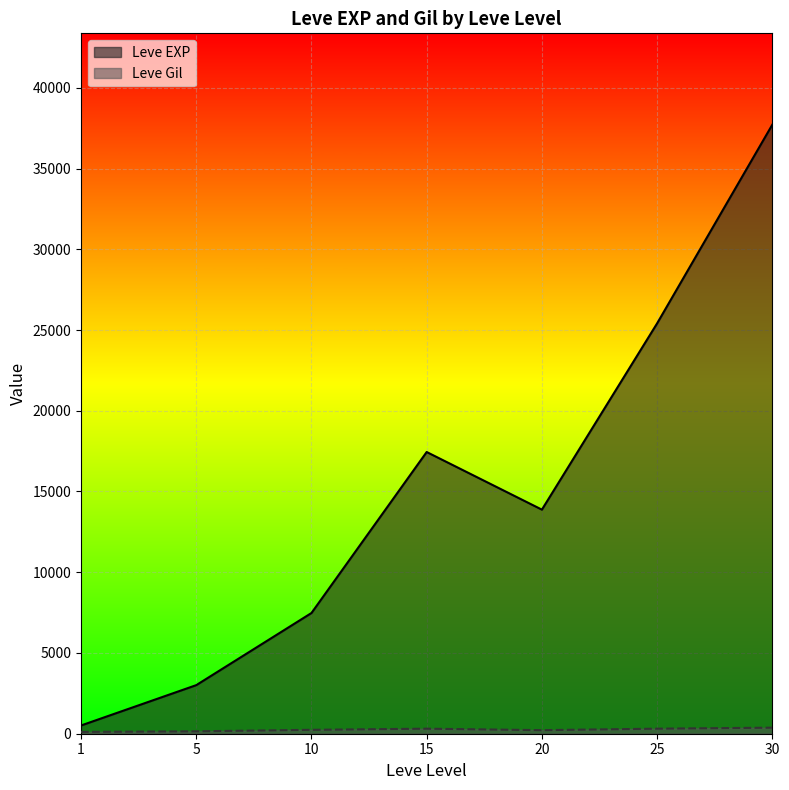

Which series has the widest spread of values?

Leve EXP